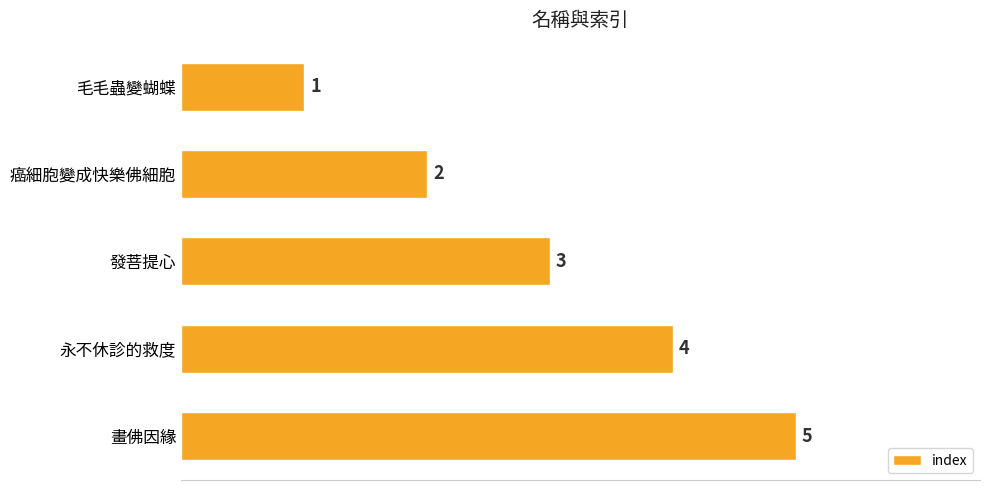

What is the change in value from 癌細胞變成快樂佛細胞 to 永不休診的救度?

+2